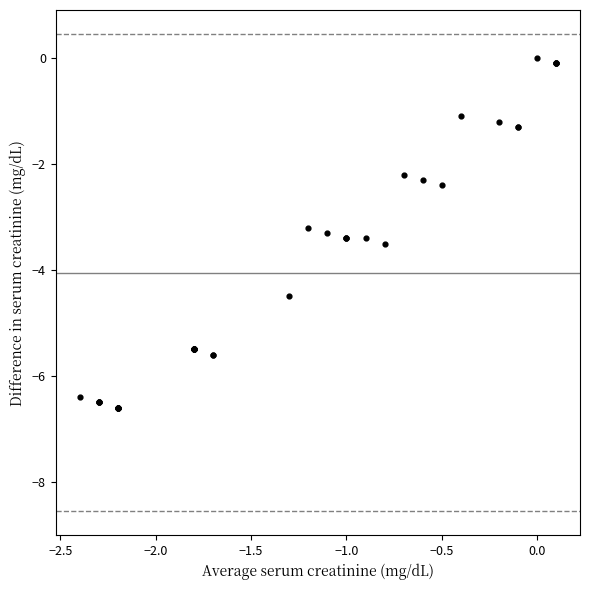

What Y value in the scatter plot is closest to -3?

-3.2